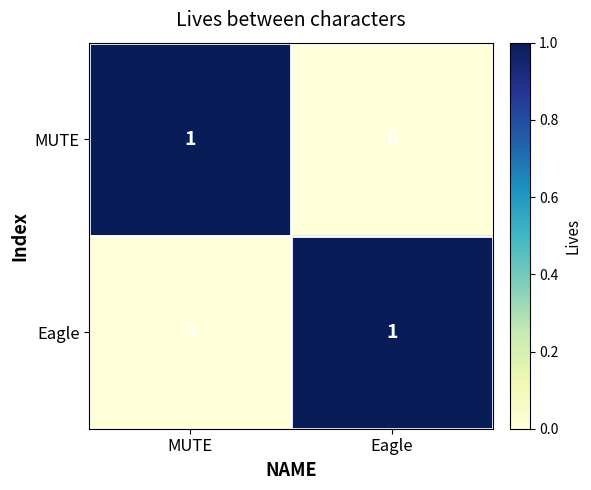

Is the value of MUTE at Eagle greater than the value of Eagle at Eagle?

No